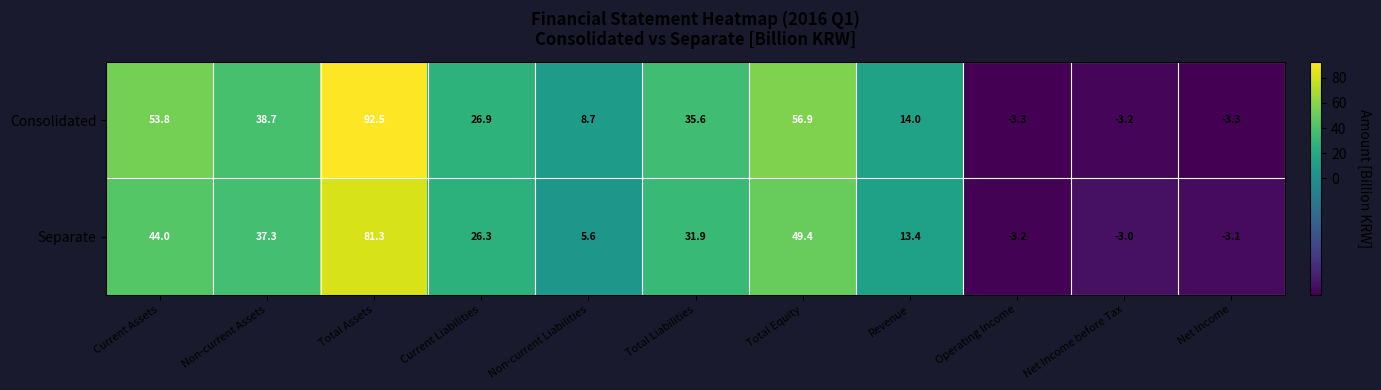

How many categories are shown in the chart?

11